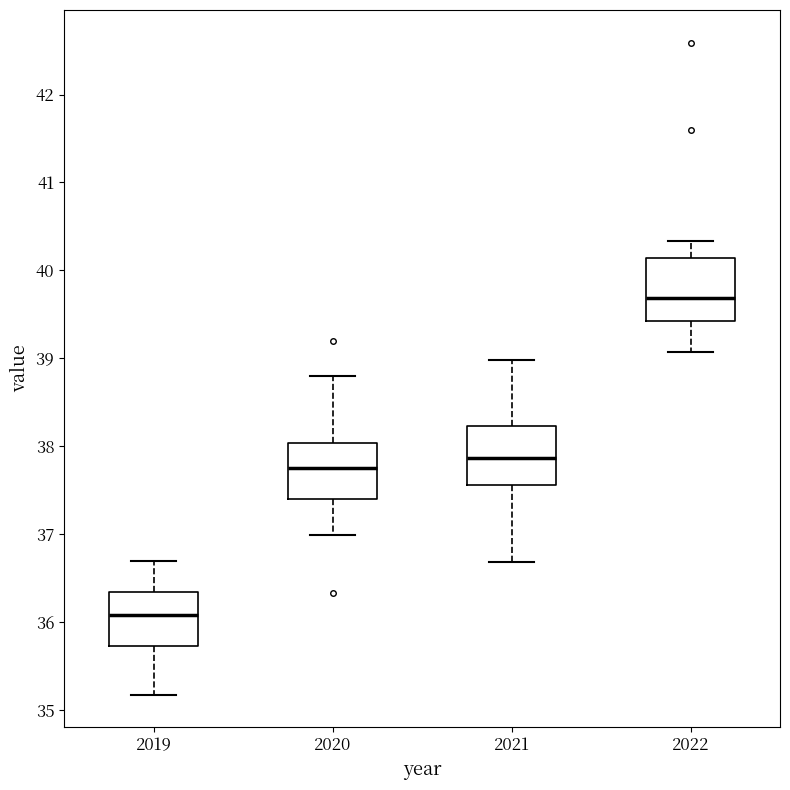

Which box's median line is the lowest?

2019